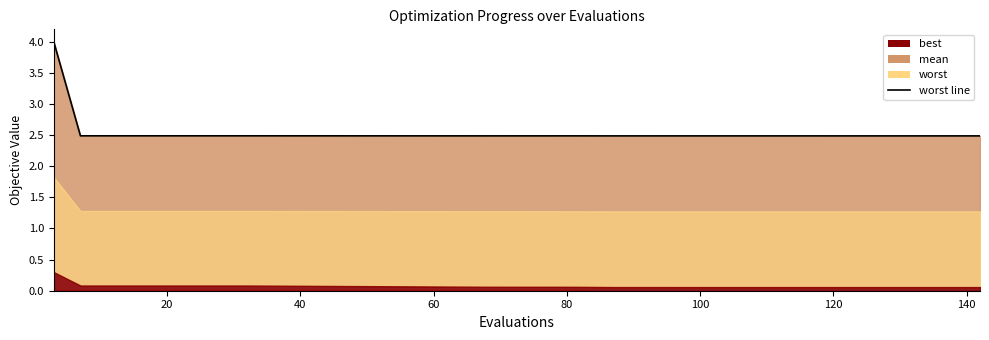

At which label is the value closest to 3?

20